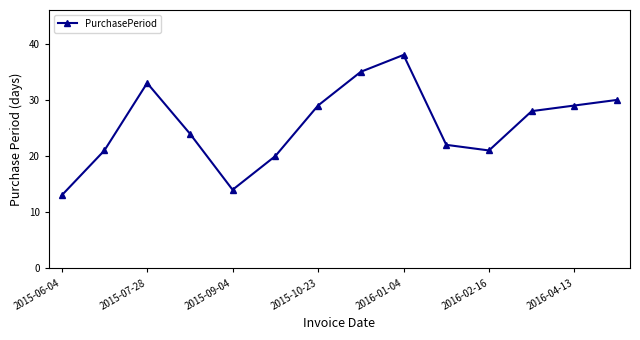

What is the value of the 4th point from the left?

24